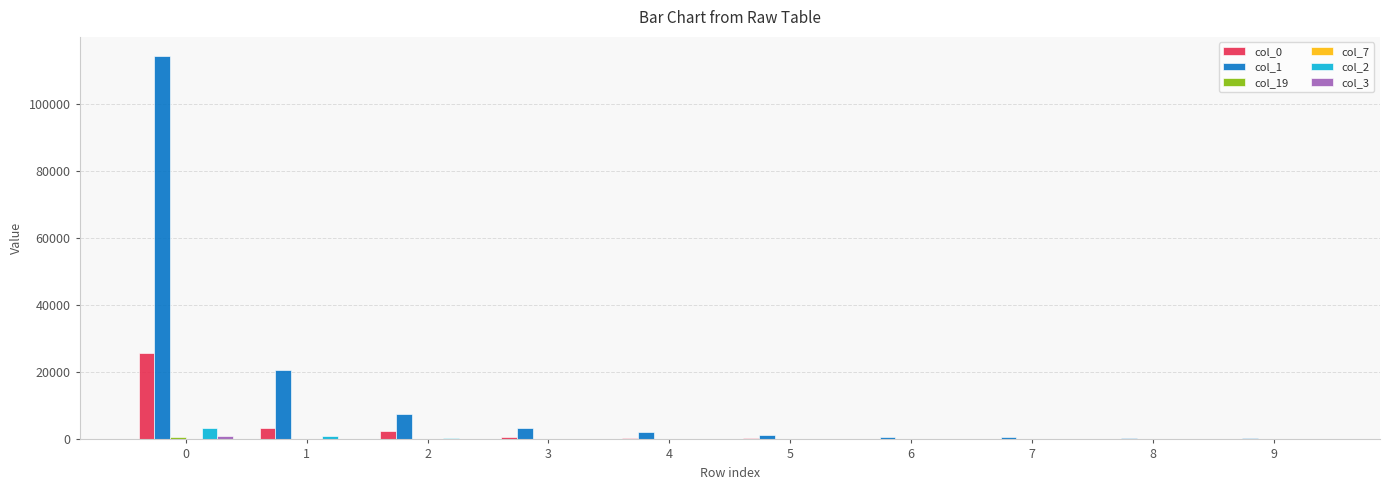

The col_0 series shows 25591 at 0. True or false?

True